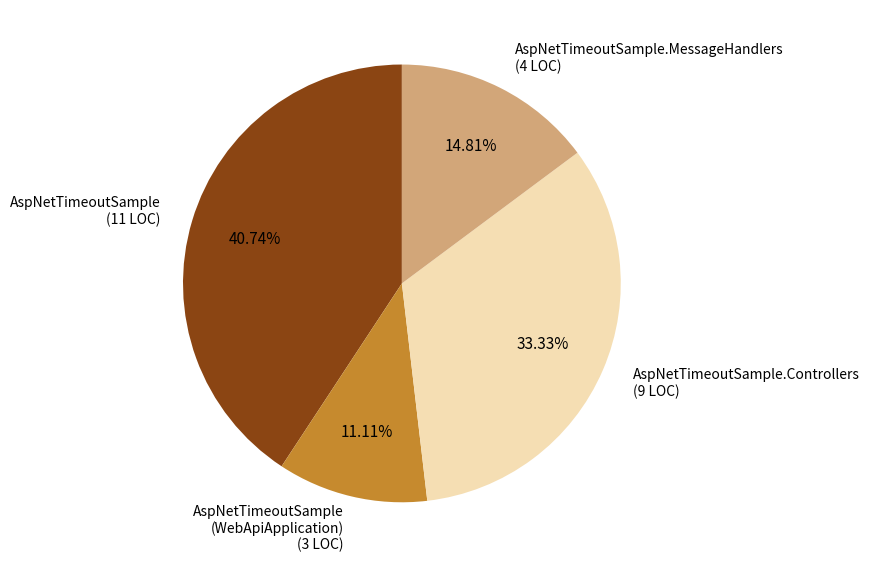

How many segments does this pie chart have?

4